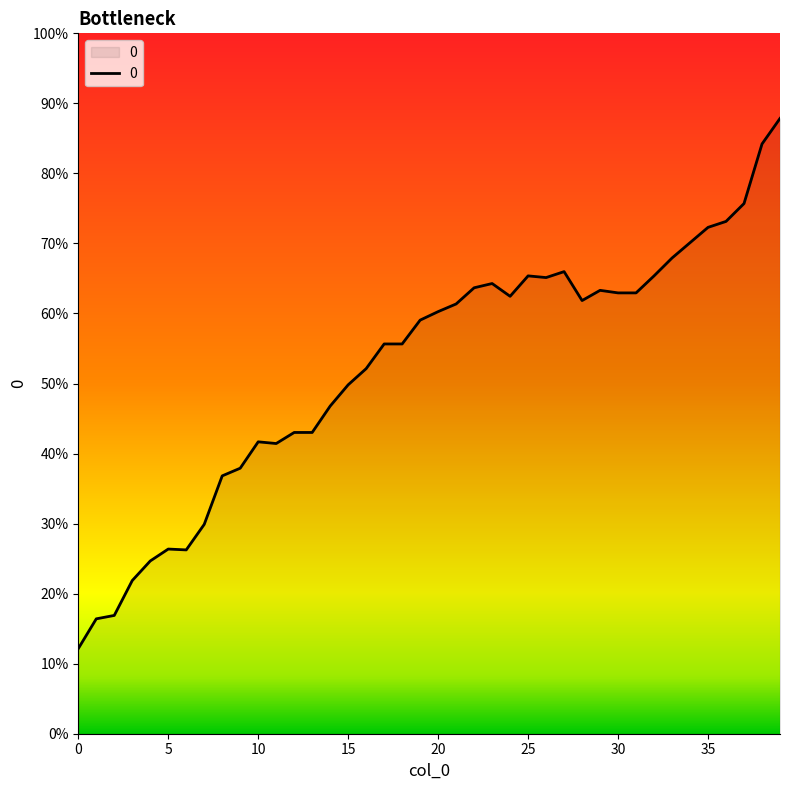

True or false: there are more than 2 points higher than both neighbors.

True